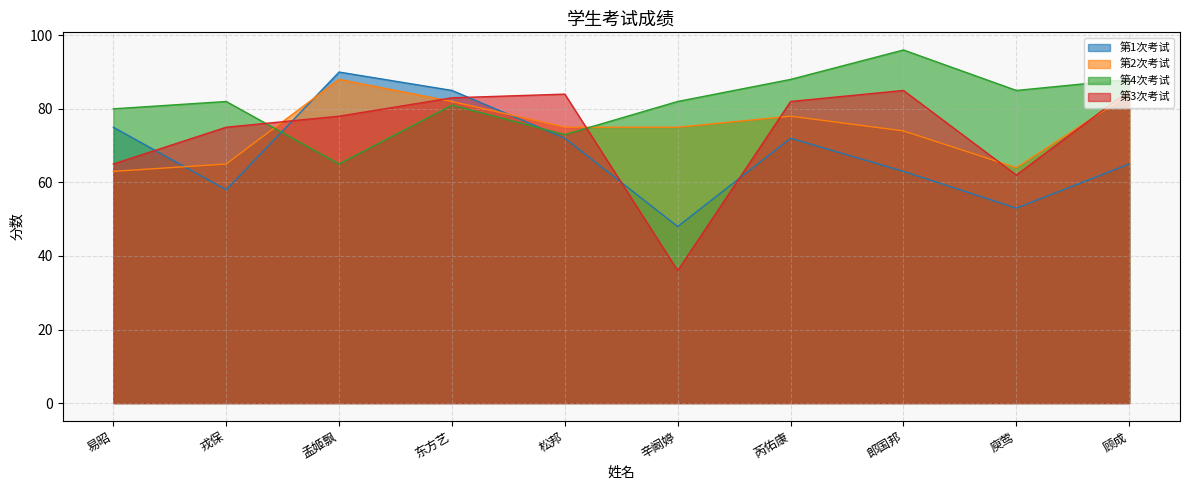

Between 松邦 and 辛阚婷, which series saw the biggest shift?

第3次考试